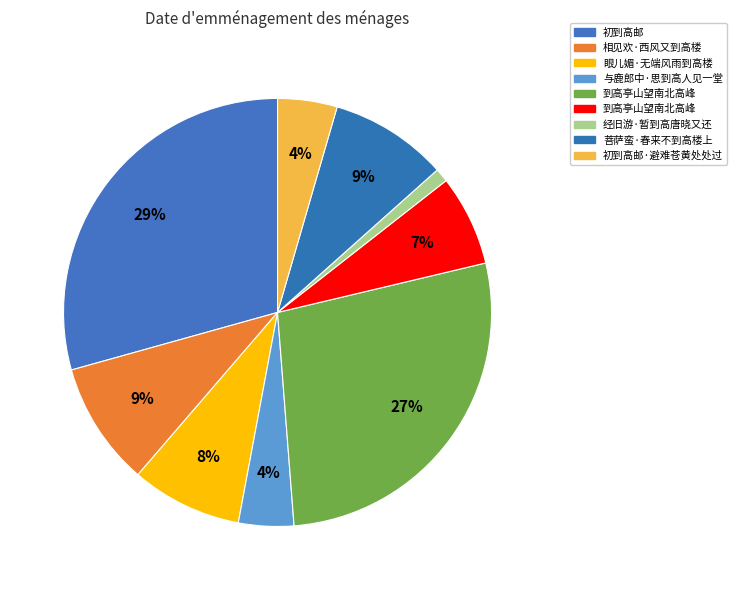

Count the number of slices in the pie.

9